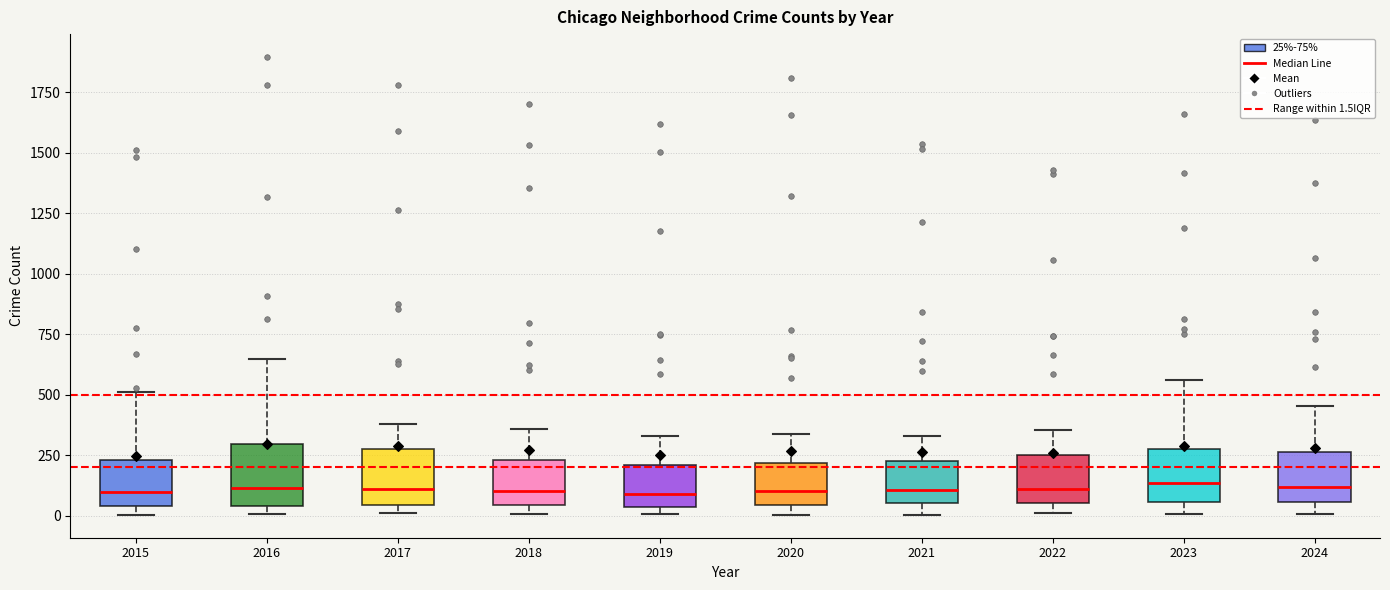

Where does the upper whisker of the box at x = 2022 end on the y-axis? The values are not printed on the chart, so give them approximately, as read against the axis.

350